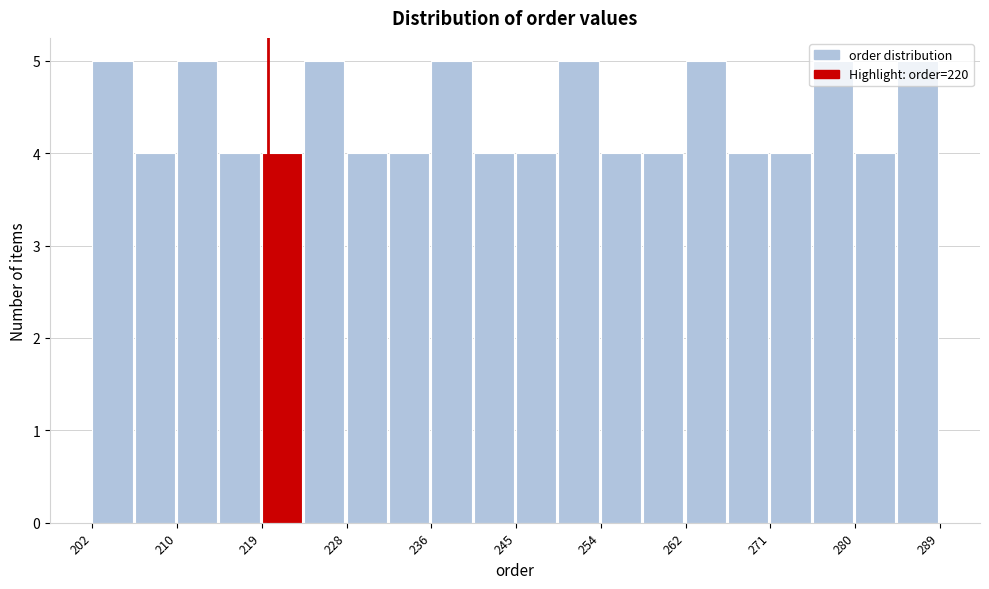

What is the height of the bar covering 215 to 219 on the x-axis? Neither the bar edges nor the heights are printed on the chart, so give them approximately, as read against the axes.

4